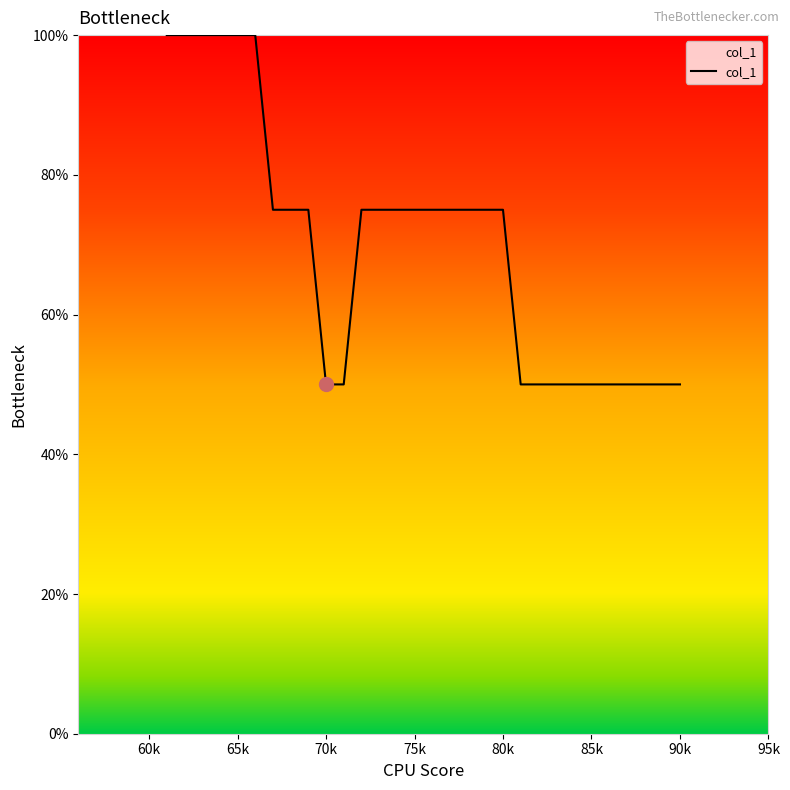

What is the smallest value displayed?

50